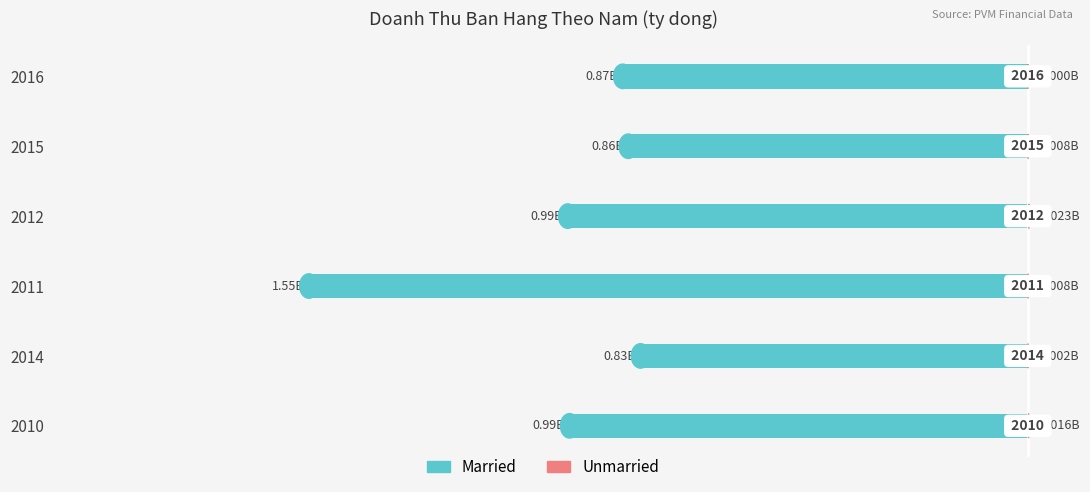

Count the number of data series in this chart.

2